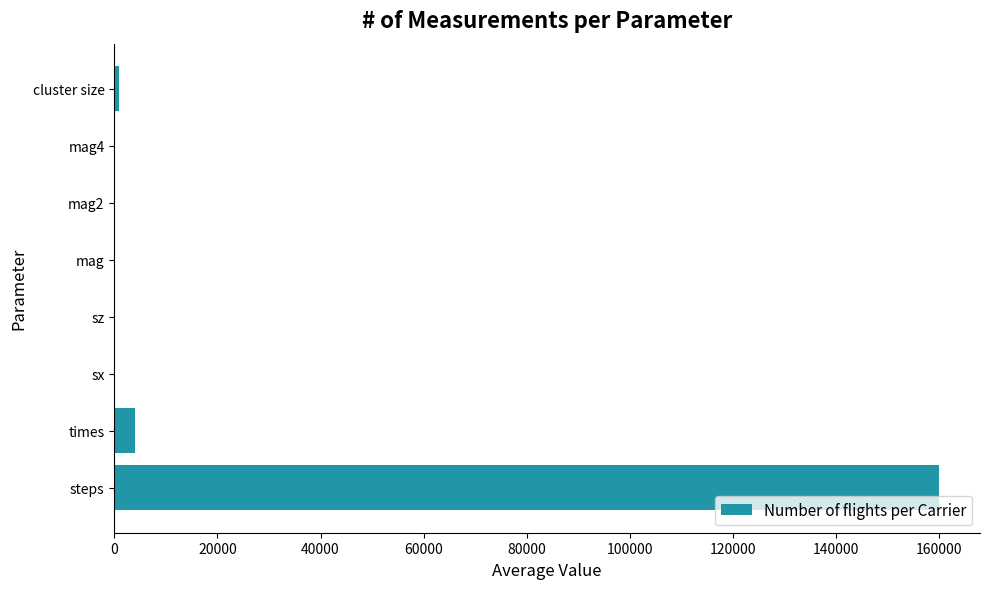

What is the sum of all values?

164885.6